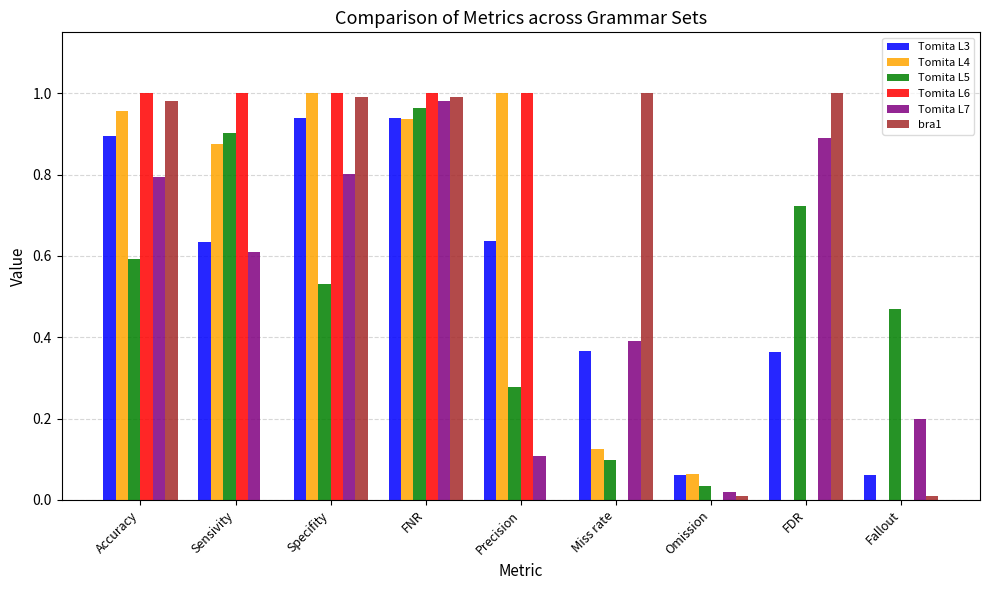

Is the value of Tomita L5 at FNR greater than the value of Tomita L3 at Accuracy?

Yes